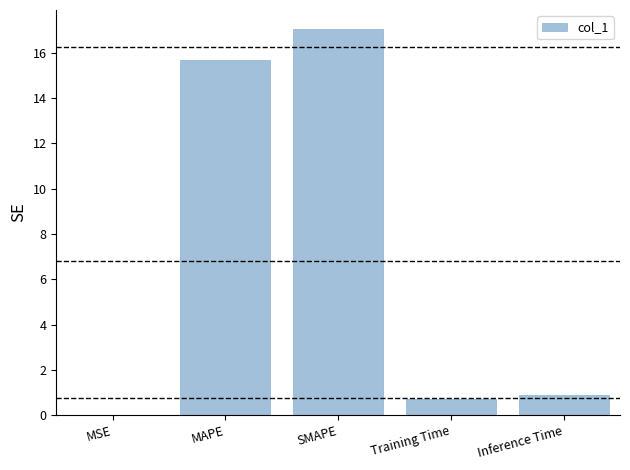

True or false: the data shows 0.9 at Inference Time.

True